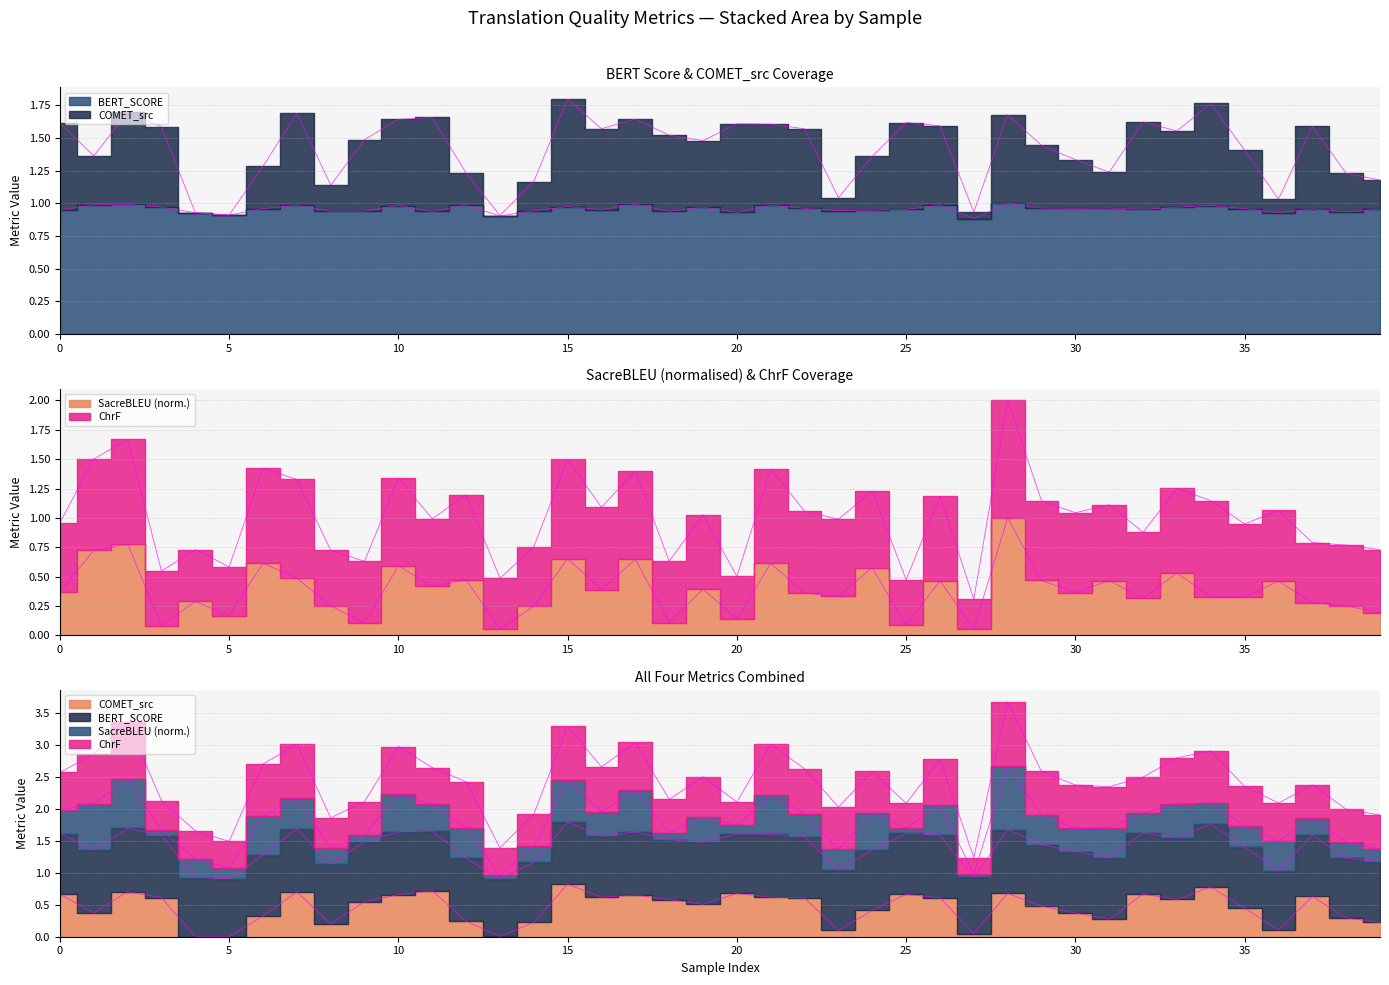

At which label is metric_SacreBLEU_bleu closest to 0?

27